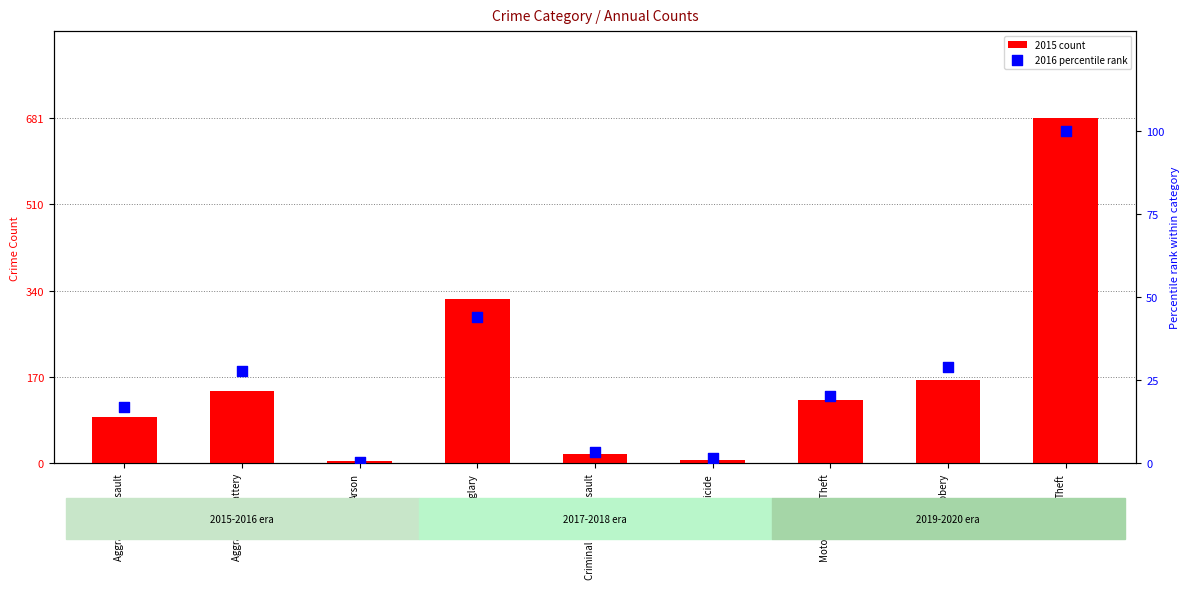

What are all the series names shown in the legend?

2015 count, 2016 percentile rank